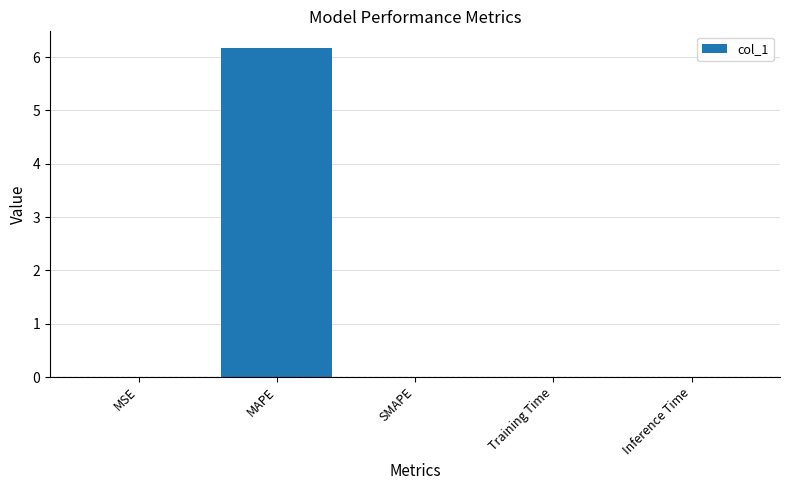

What is the sum of all values?

6.2